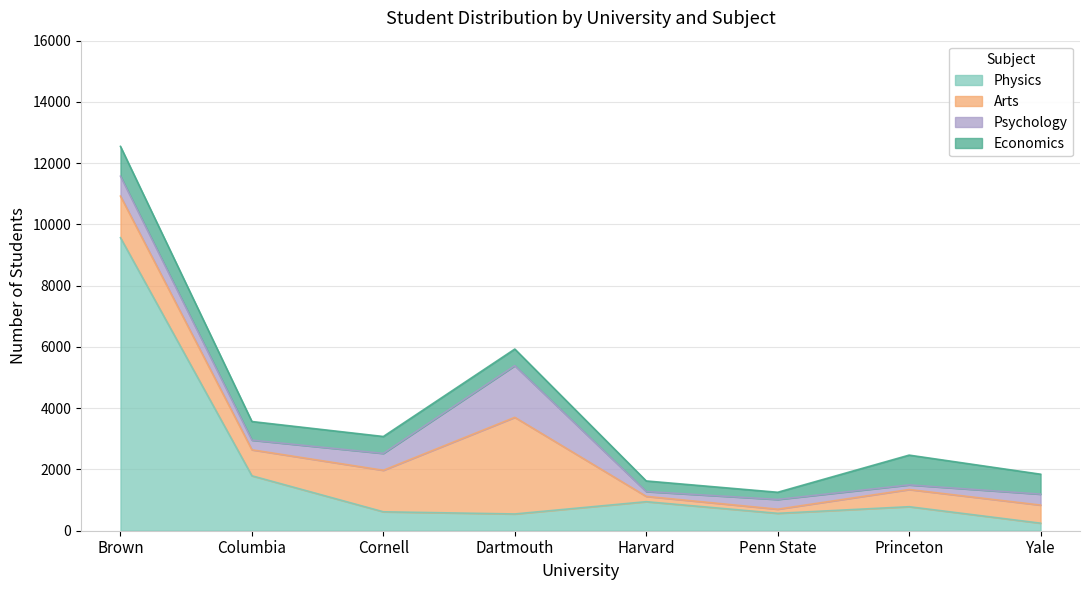

Which series ends up on top after the final intersection of Physics and Psychology?

Psychology